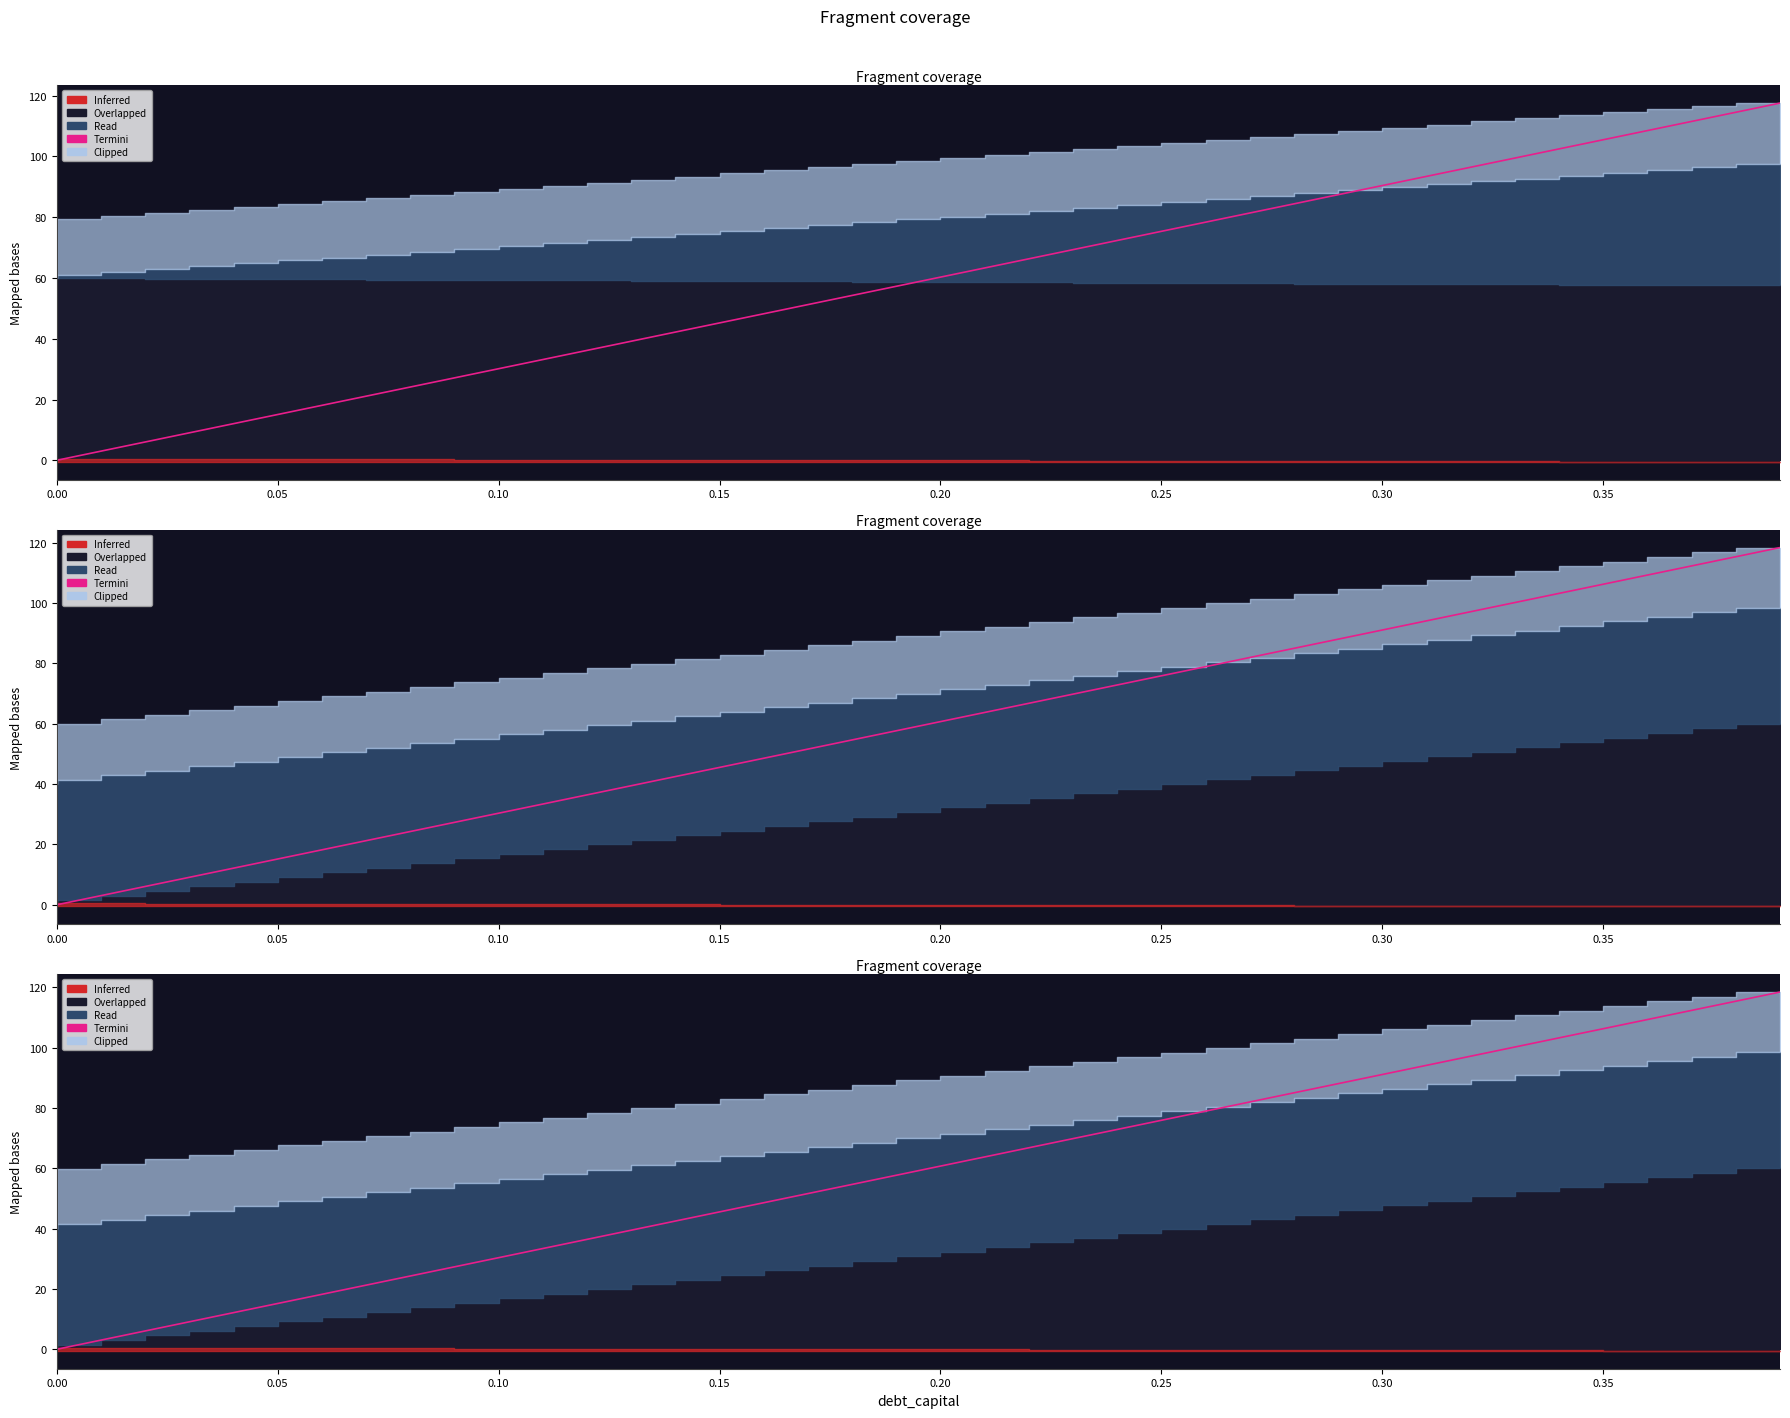

What is the change in value from 0.30 to 25?

+57.7